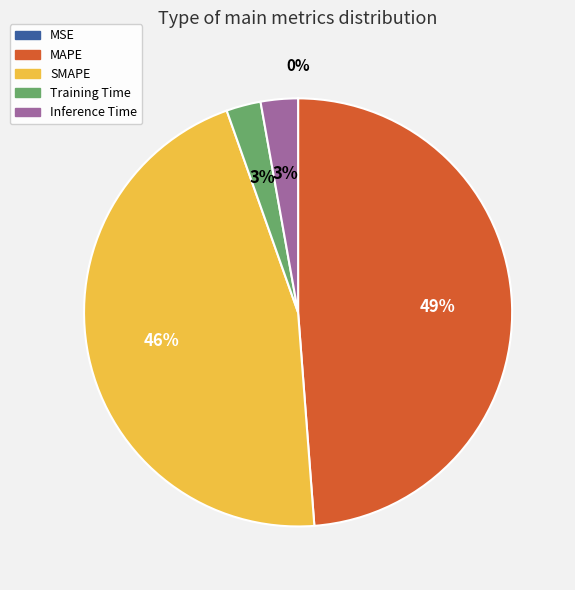

Which slice is the largest?

MAPE